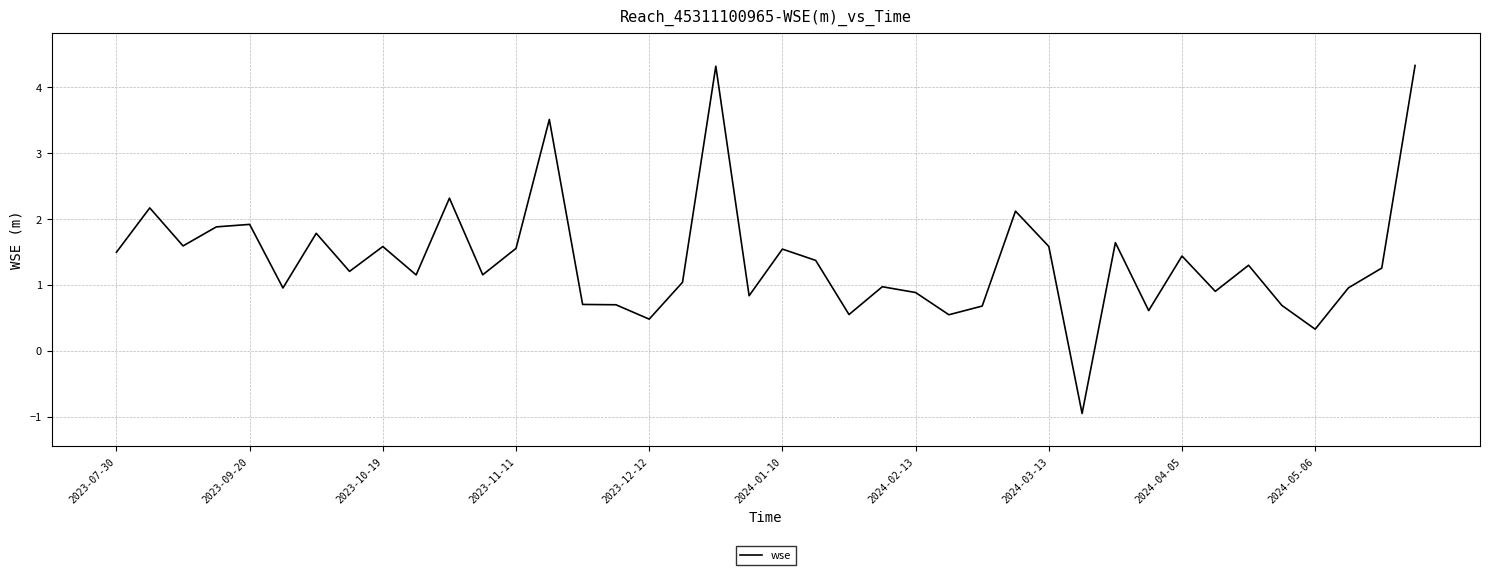

What is the difference between the second highest and second lowest values?

4.0